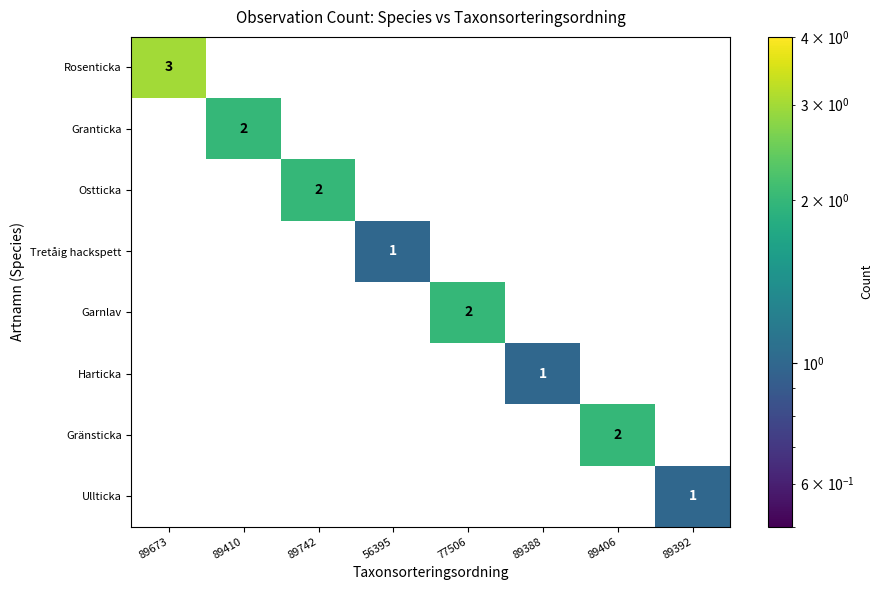

Is it true that Garnlav equals 2 at 77506?

True